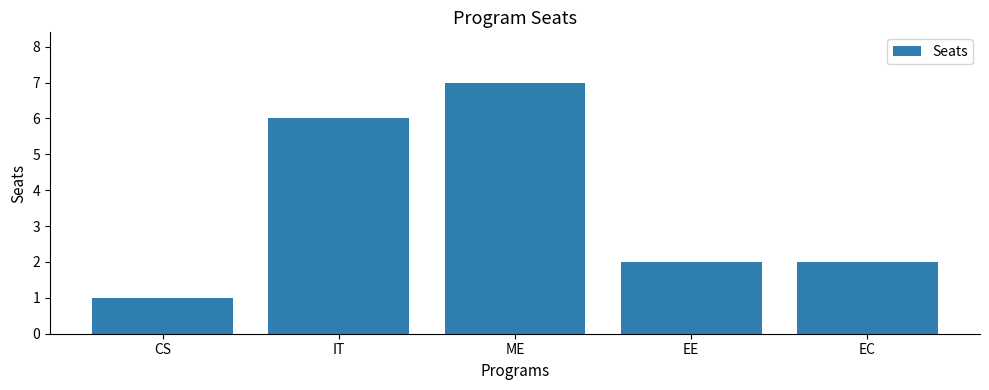

What is the label of the 3rd bar from the left?

ME